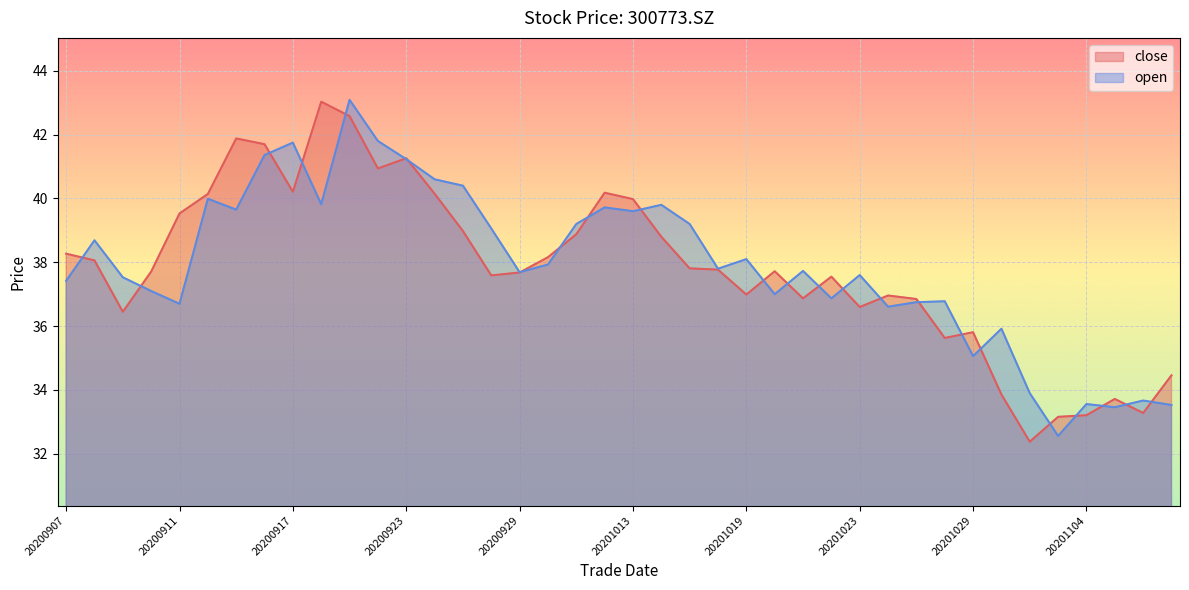

Which series has the widest spread of values?

close